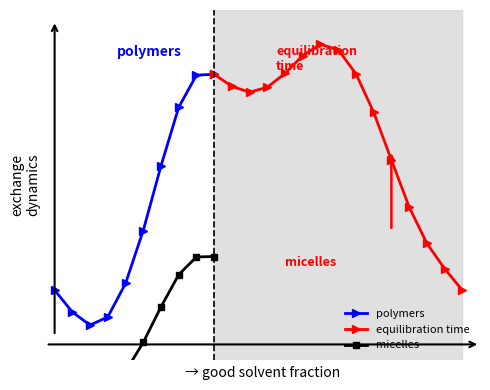

Reading left to right, what are all the values shown in this chart?

0.7	0.6	0.6	0.6	0.7	0.8	1.0	1.2	1.3	1.3	1.2	1.2	1.2	1.3	1.3	1.4	1.3	1.3	1.2	1.0	0.9	0.8	0.7	0.7